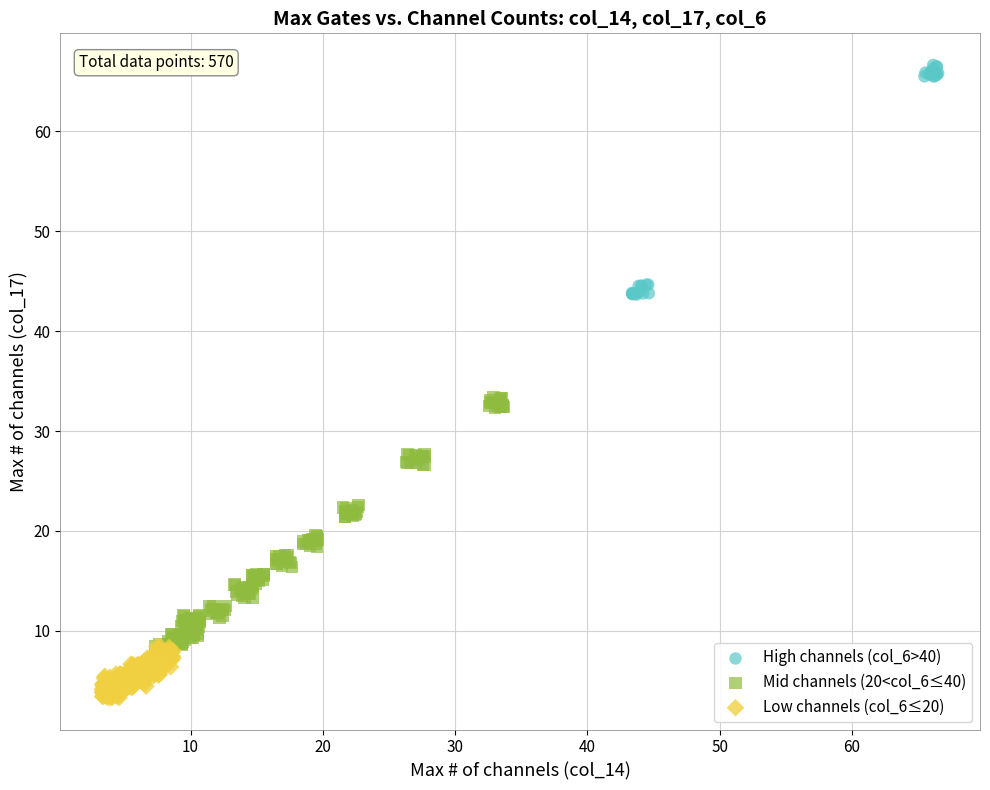

Which series reaches the minimum Y coordinate?

Low channels (col_6≤20)